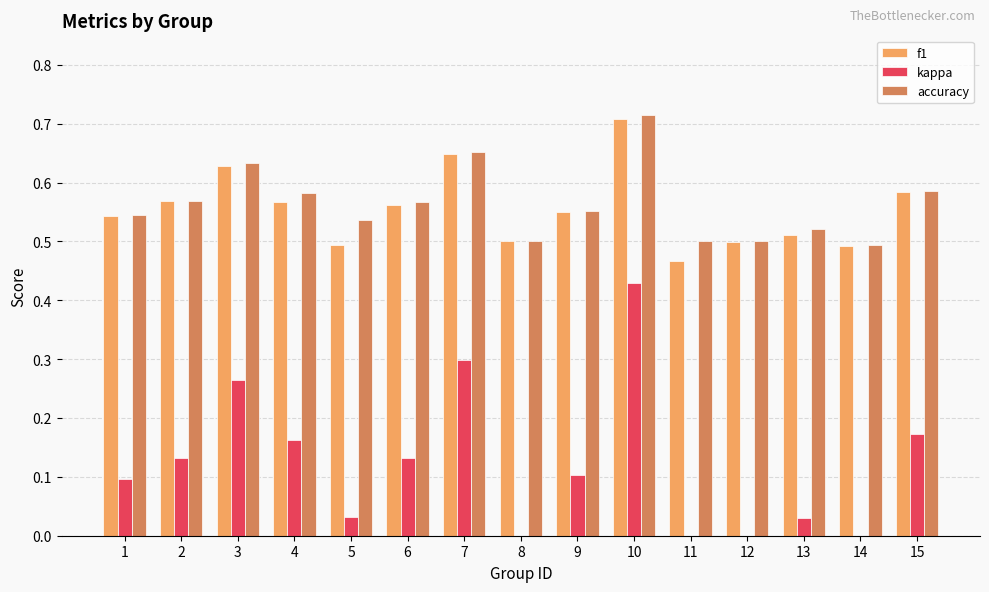

What is the difference between the maximum and second lowest values in the f1 series?

0.2